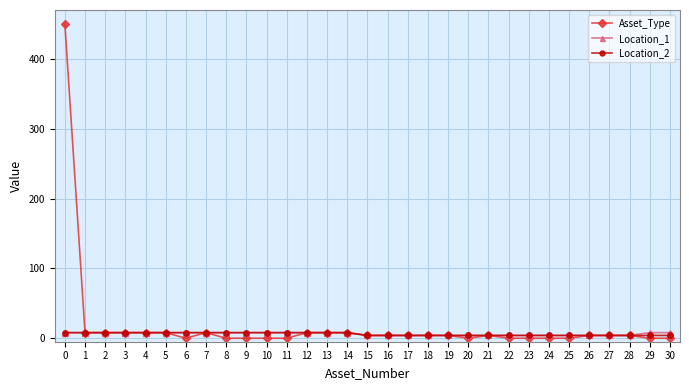

What are all the series names shown in the legend?

Asset_Type, Location_1, Location_2